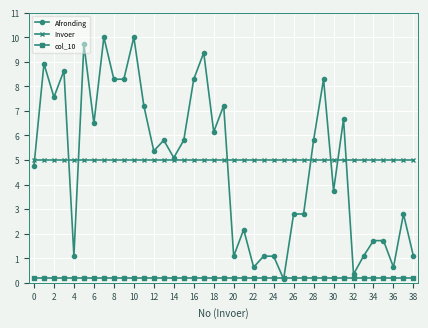

How many series are shown in this chart?

3